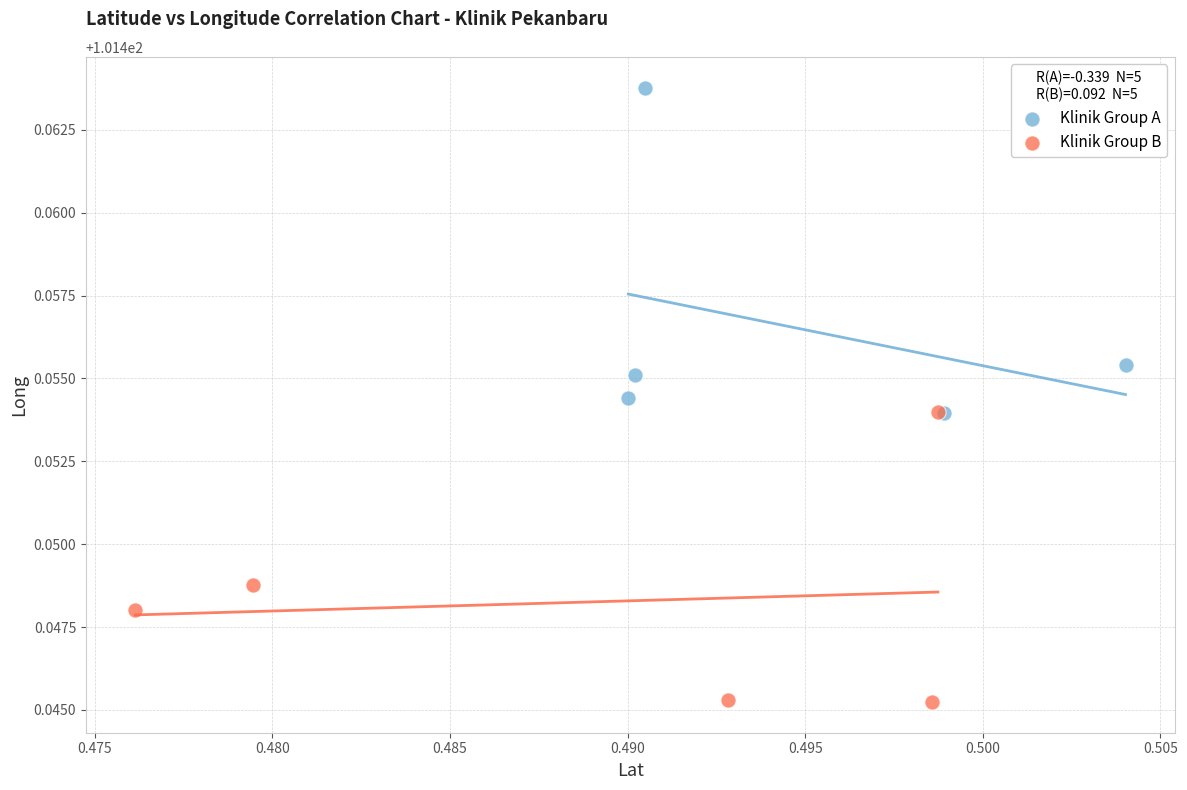

Which series reaches the minimum Y coordinate?

Klinik Group B